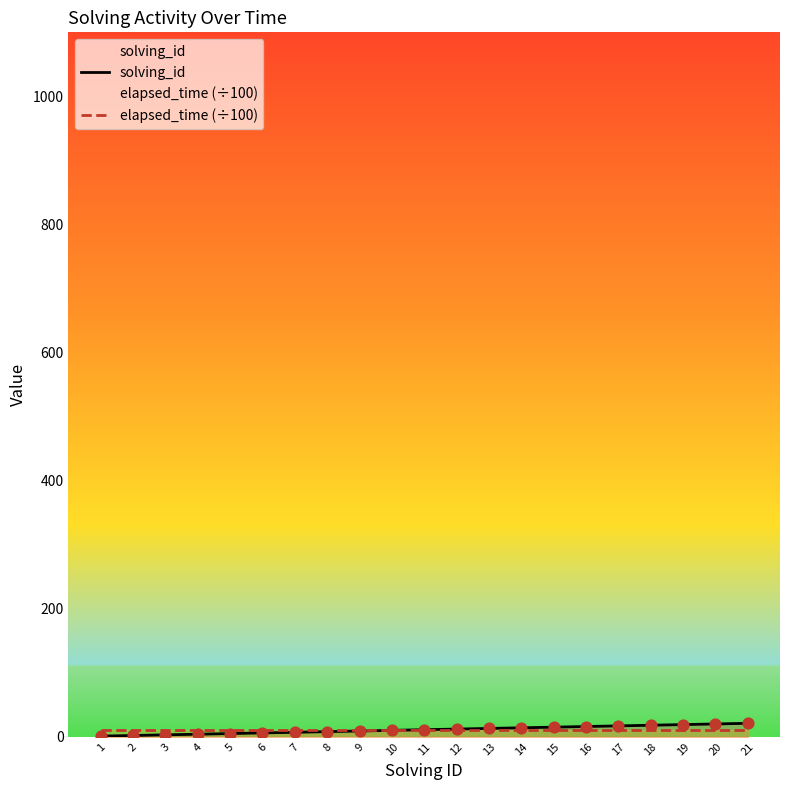

Which series contains the highest Y value?

solving_id